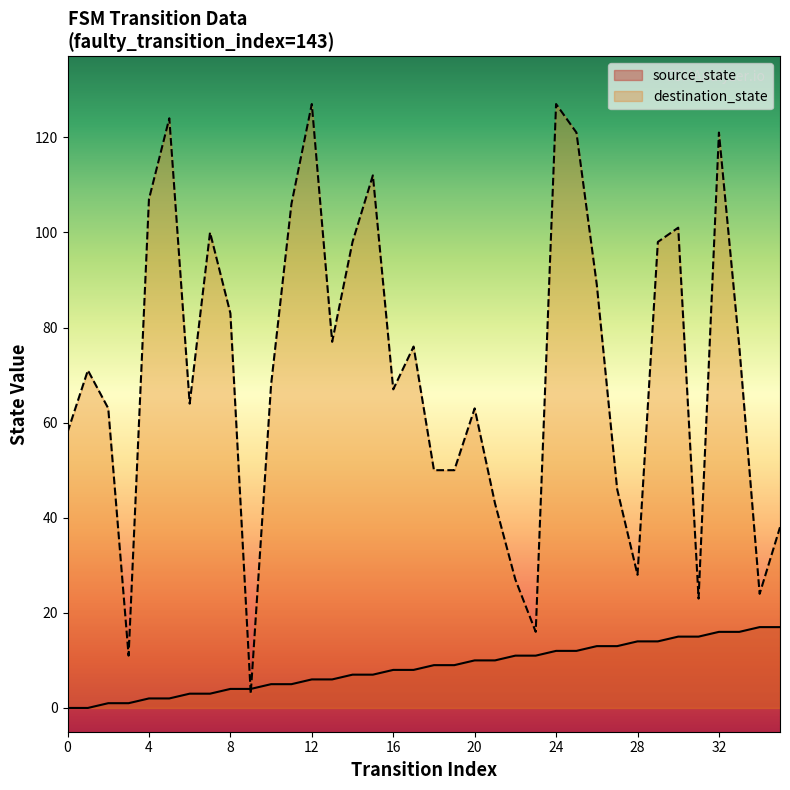

Is the value of source_state at 0 greater than the value of destination_state at 11?

No